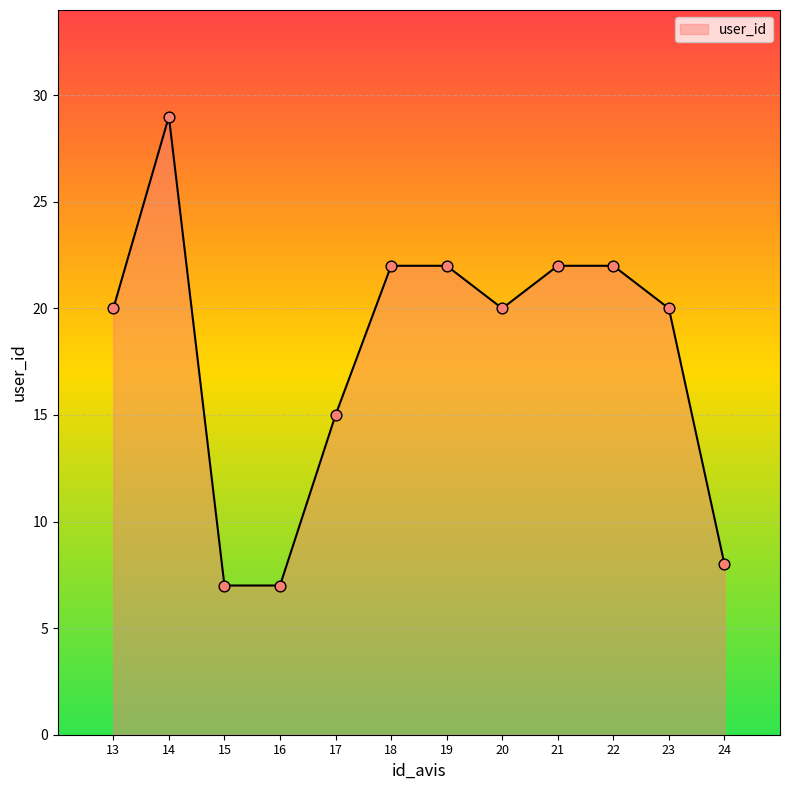

What is the change in value from 13 to 24?

-12